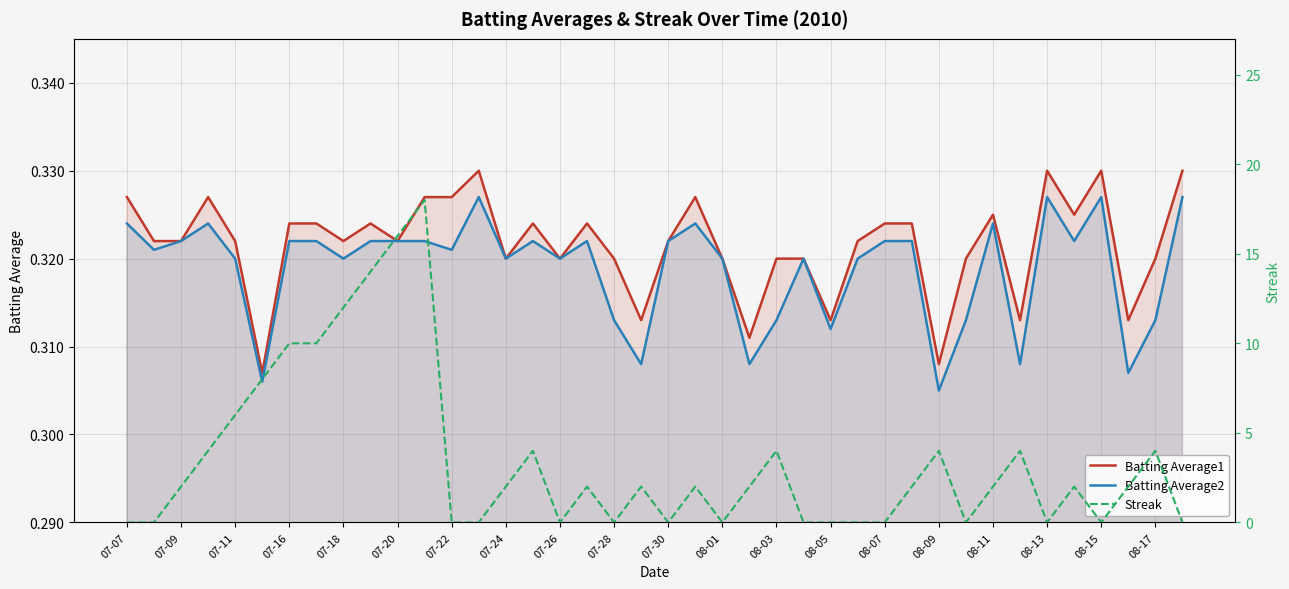

True or false: Batting Average2 and Batting Average1 cross at least once.

False